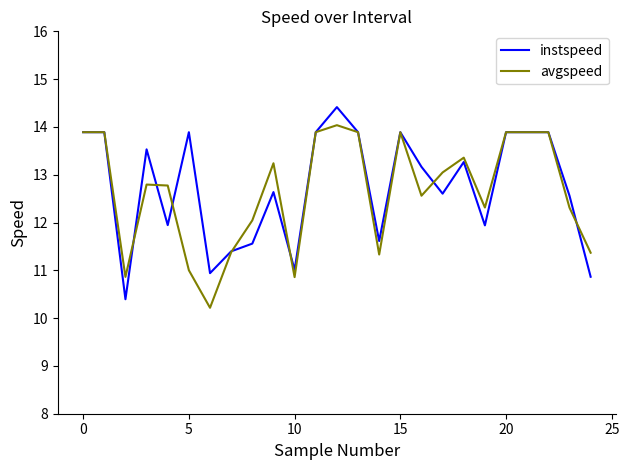

List the series in order of their peak value, lowest first.

avgspeed, instspeed